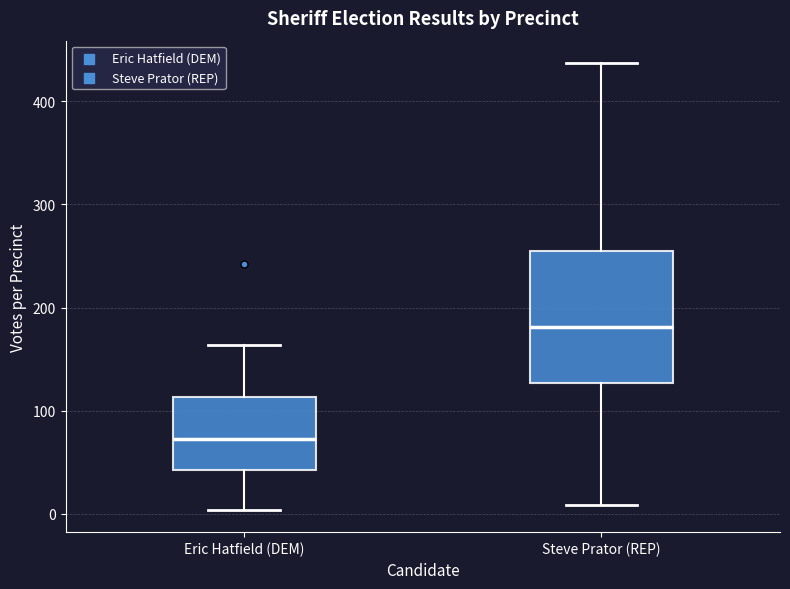

Where does the upper whisker of the box for Steve Prator (REP) end on the y-axis? The values are not printed on the chart, so give them approximately, as read against the axis.

440